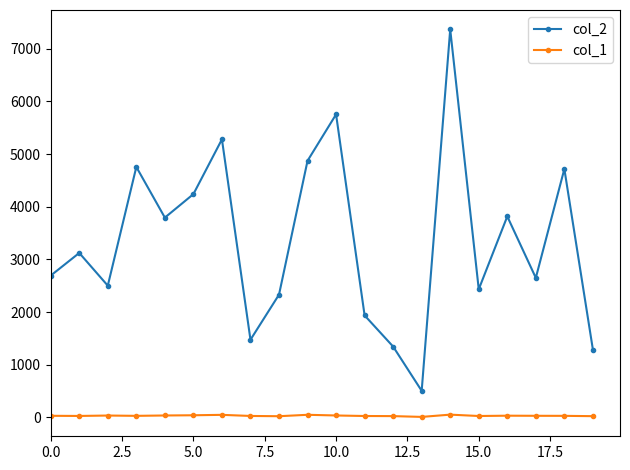

At how many categories does at least one series exceed 1737?

16